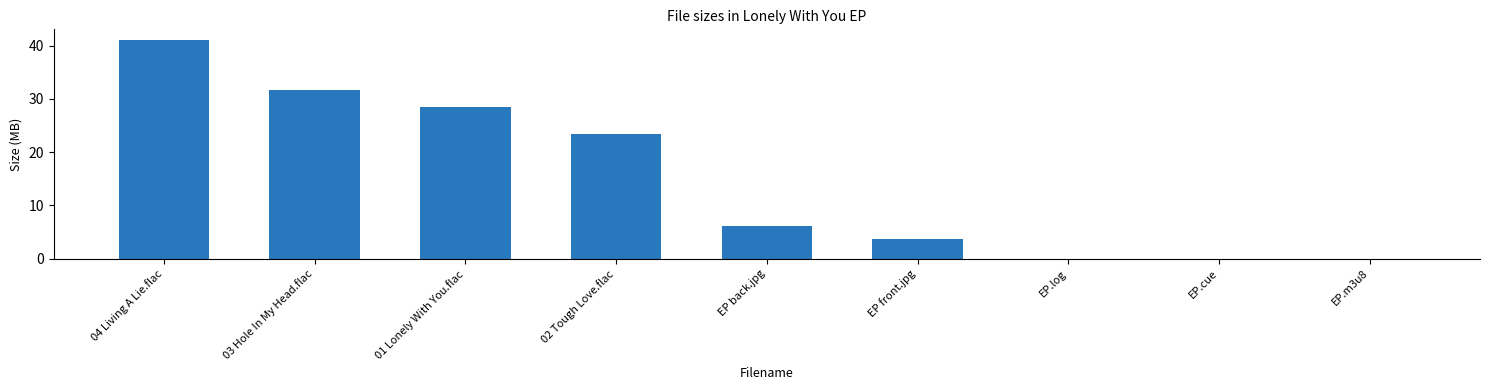

What is the difference between the values at EP.cue and 04 Living A Lie.flac?

41.0